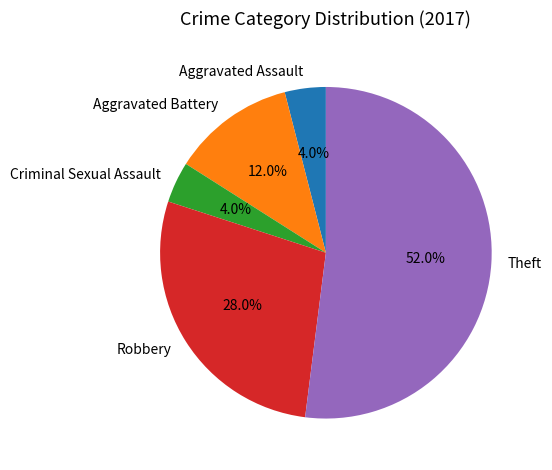

To the nearest percent, what percentage of the pie is Robbery?

28%